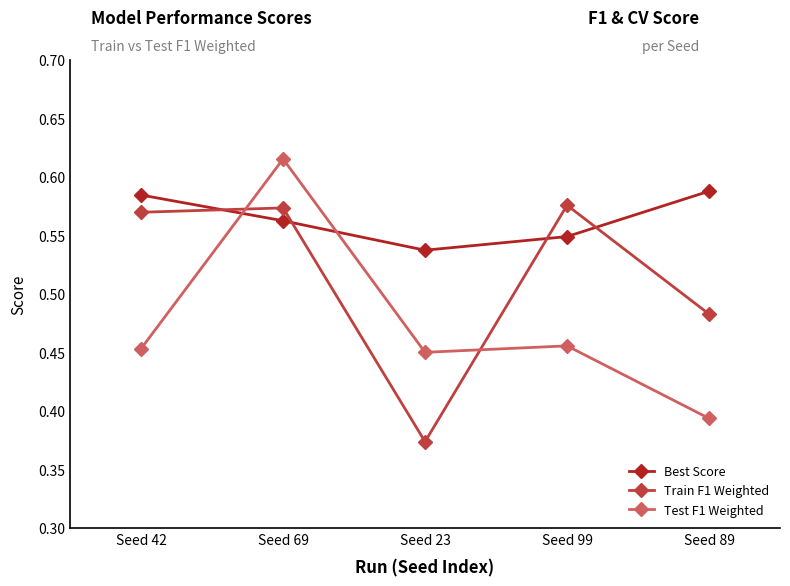

Which series has the widest spread of values?

Test F1 Weighted